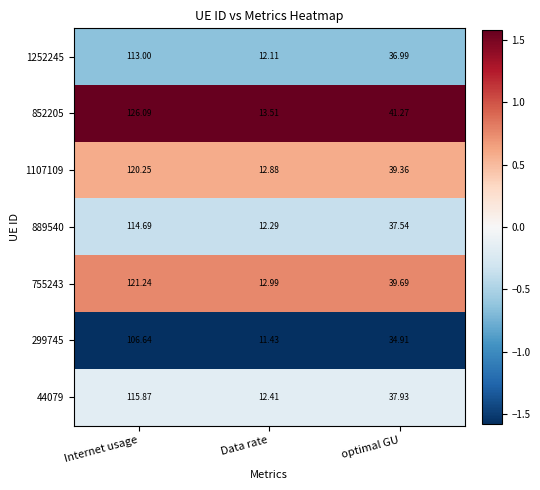

Is the value of 889540 at Data rate greater than the value of 44079 at Data rate?

No